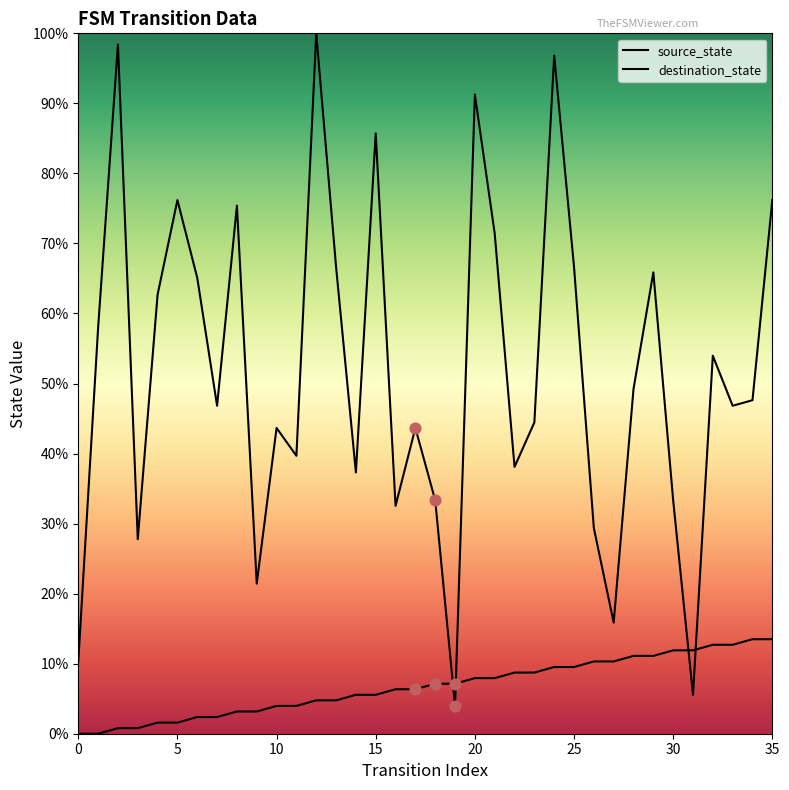

At how many categories does at least one series exceed 71?

9